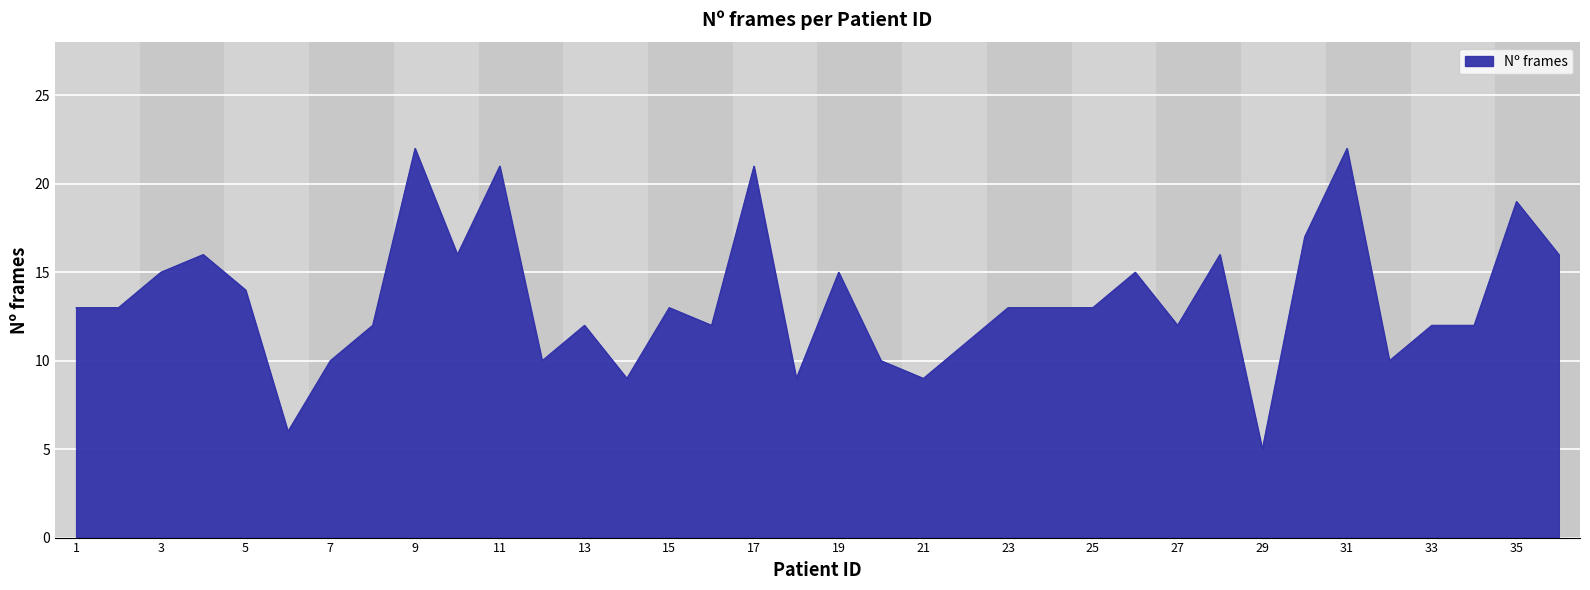

What is the smallest value displayed?

5